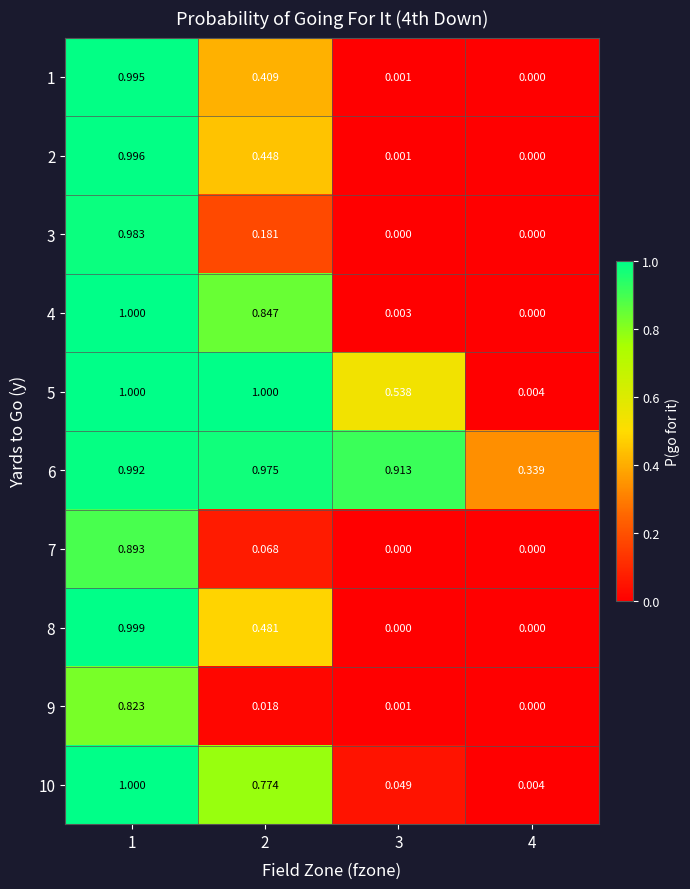

Is the value of 4 at 1 greater than the value of 10 at 4?

Yes